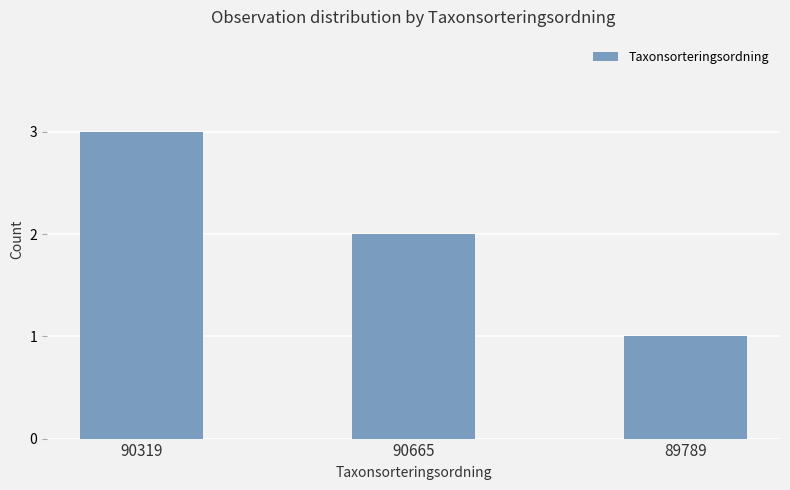

What is the difference between the maximum and minimum values?

2